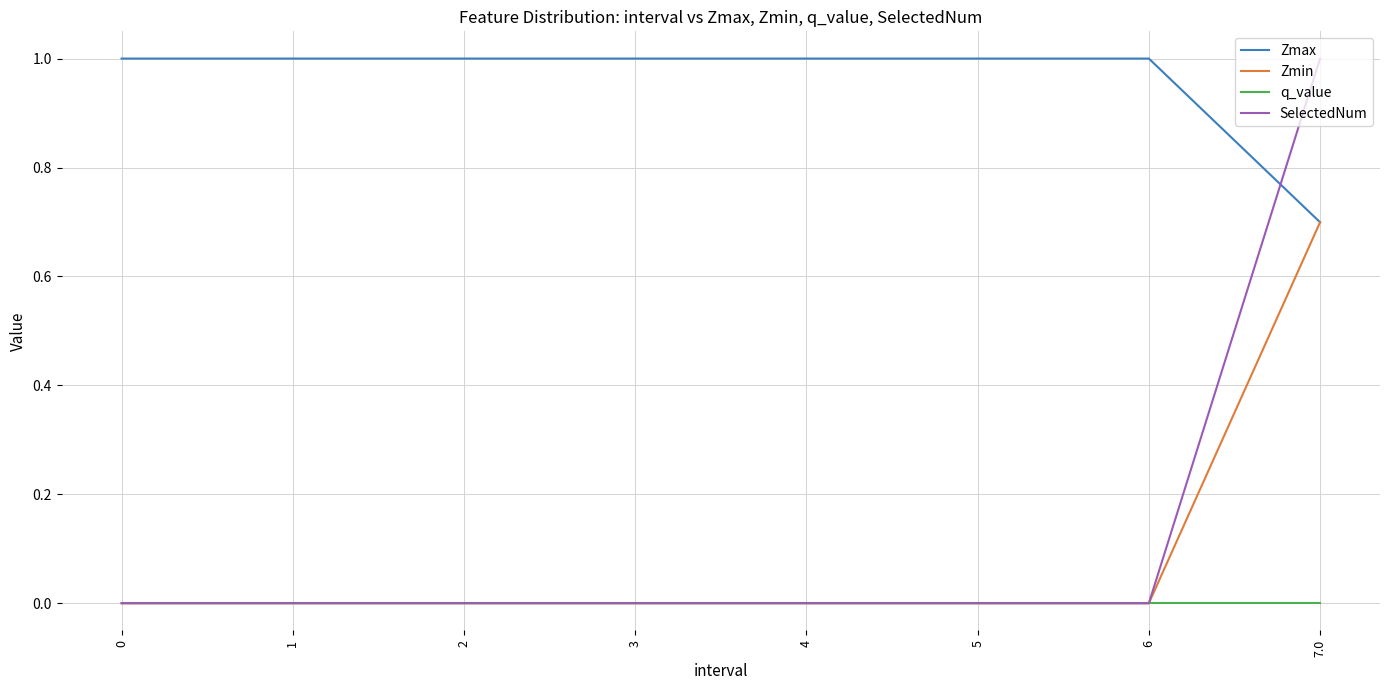

What are all the series names shown in the legend?

Zmax, Zmin, q_value, SelectedNum